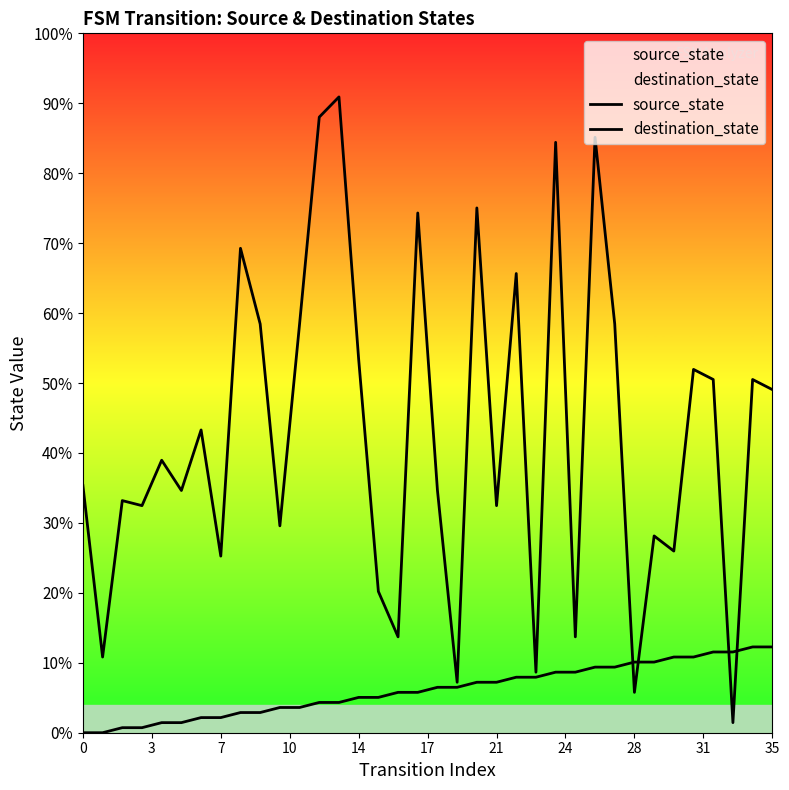

Does the chart display data point markers on the line(s)?

No